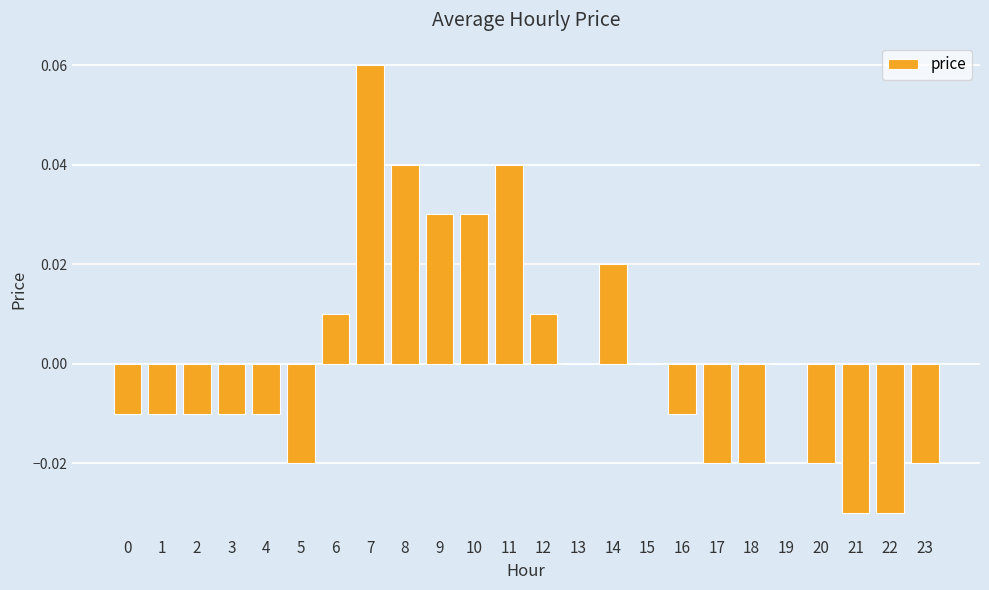

How many data points does each series have?

24